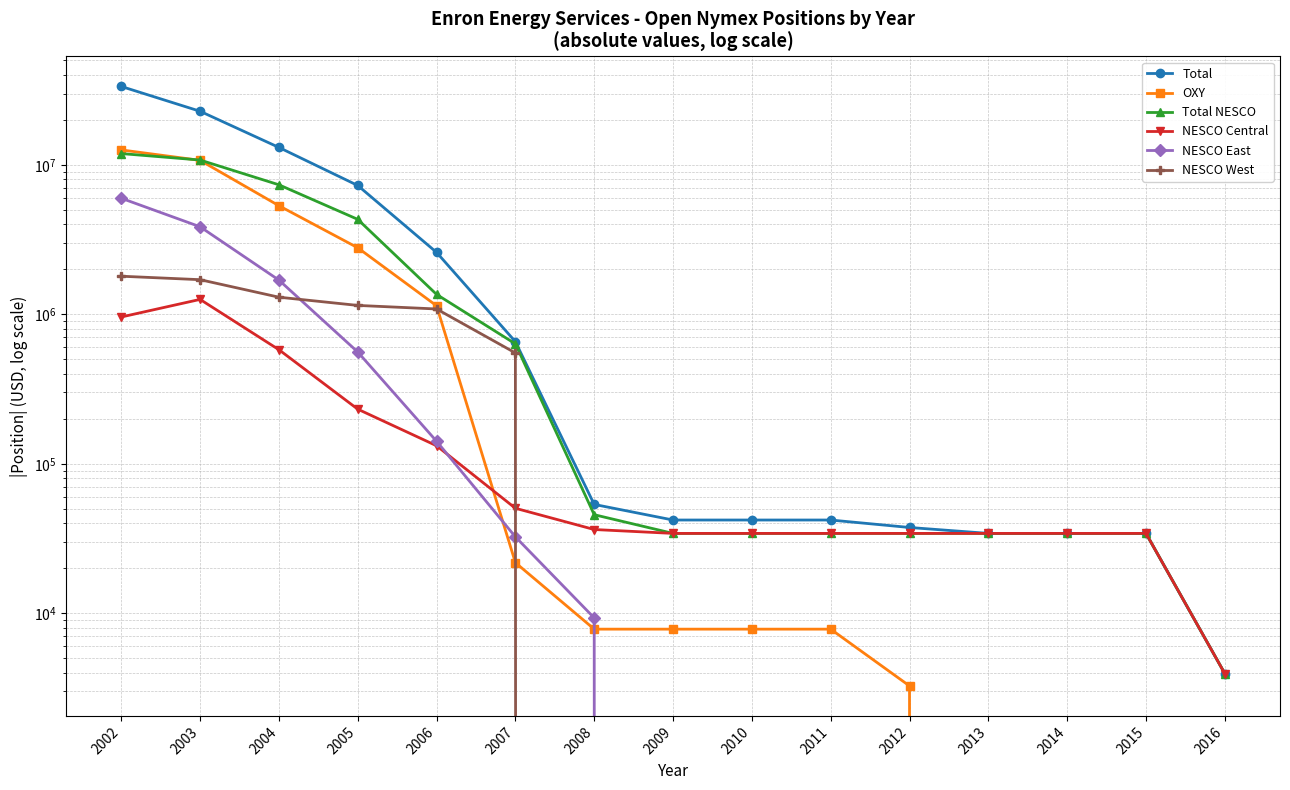

Where is NESCO West nearest to the value 899399?

2006